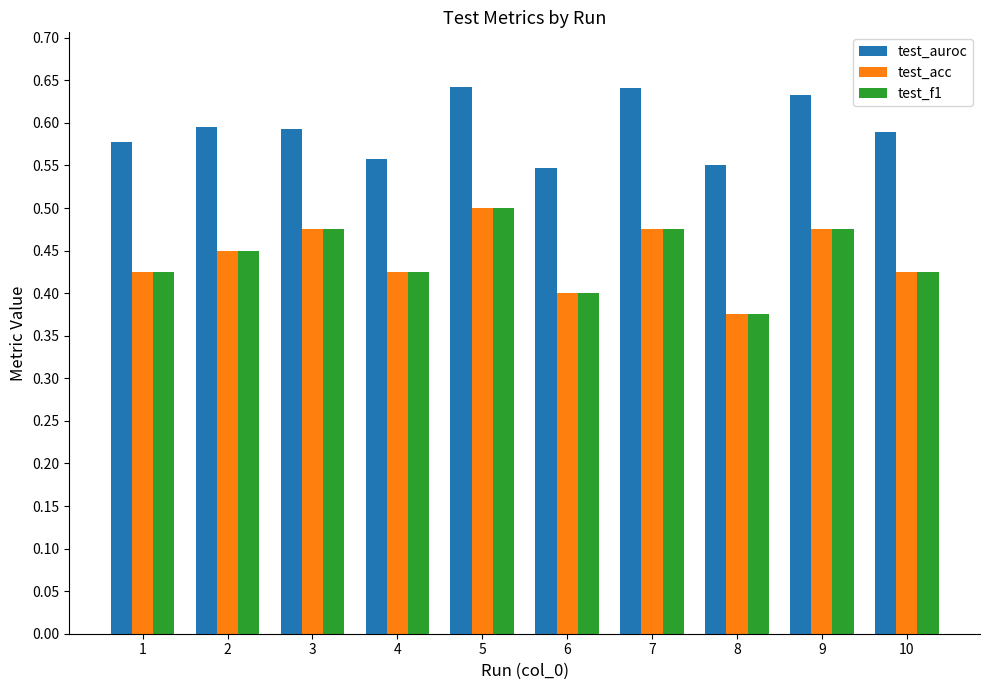

What is the total value across all series at 8?

1.3